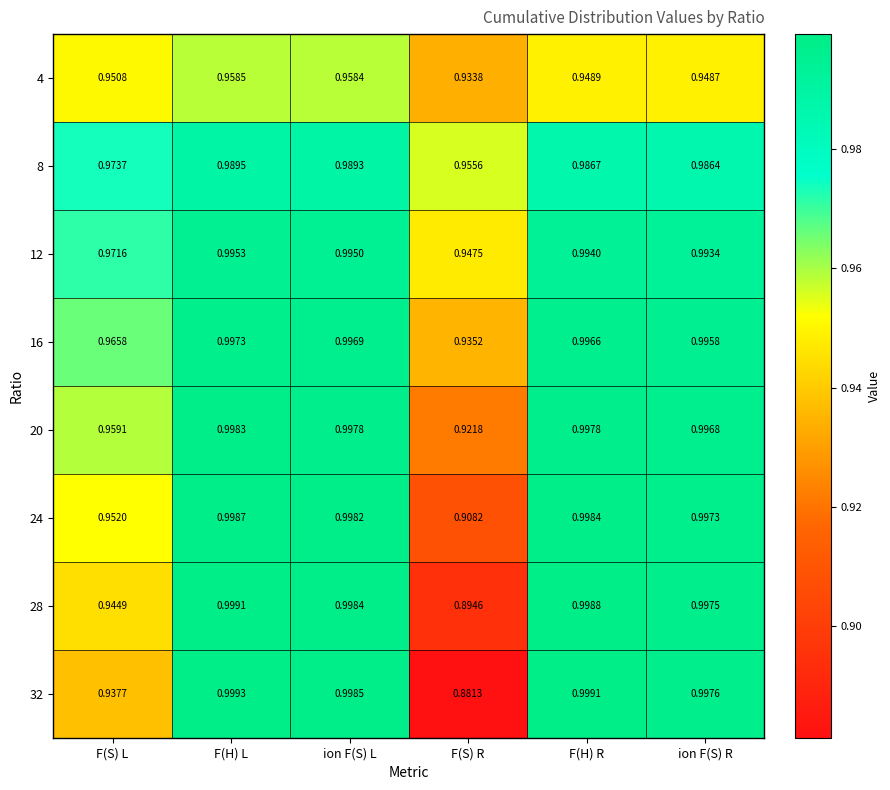

Which category has the lowest value in the 12 series?

F(S) R